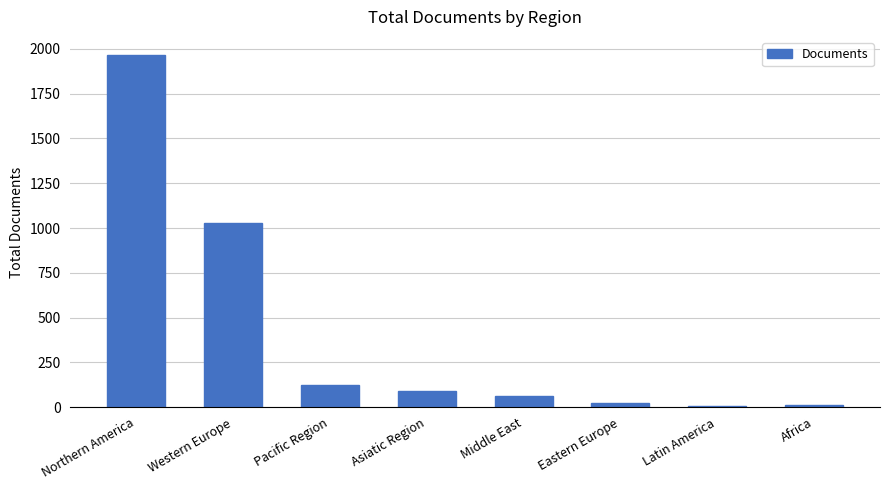

Is it true that the value at Middle East is 64?

True